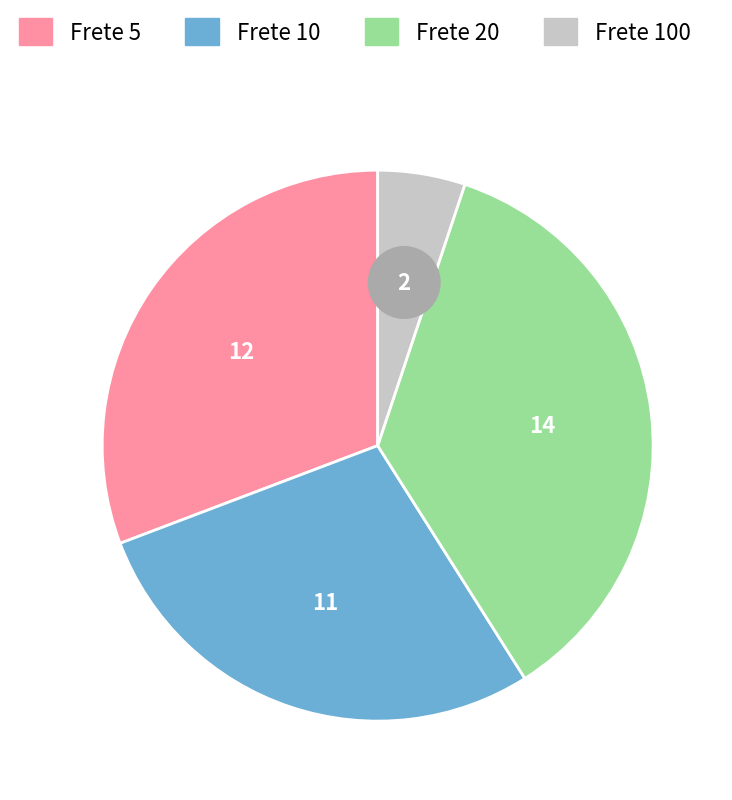

How many segments does this pie chart have?

4